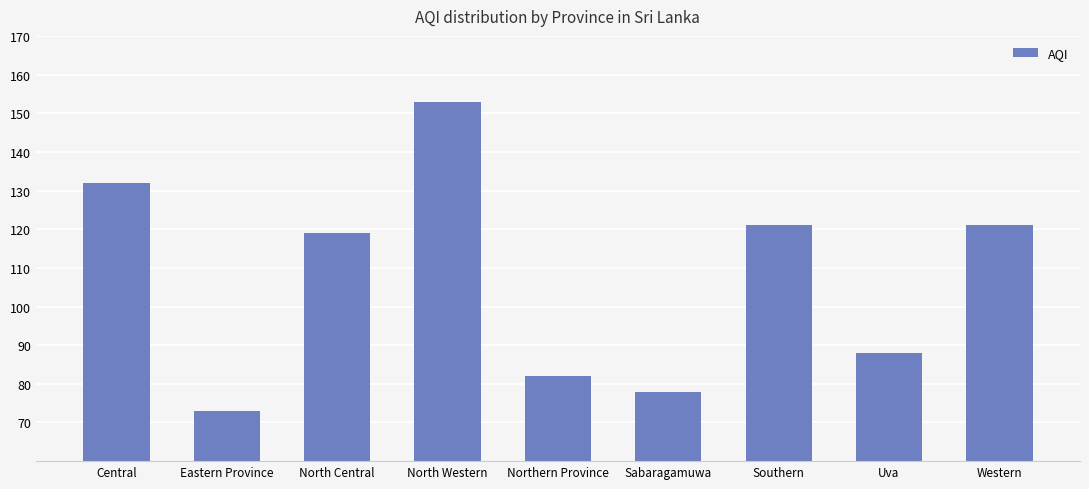

What position from the right is Southern?

3